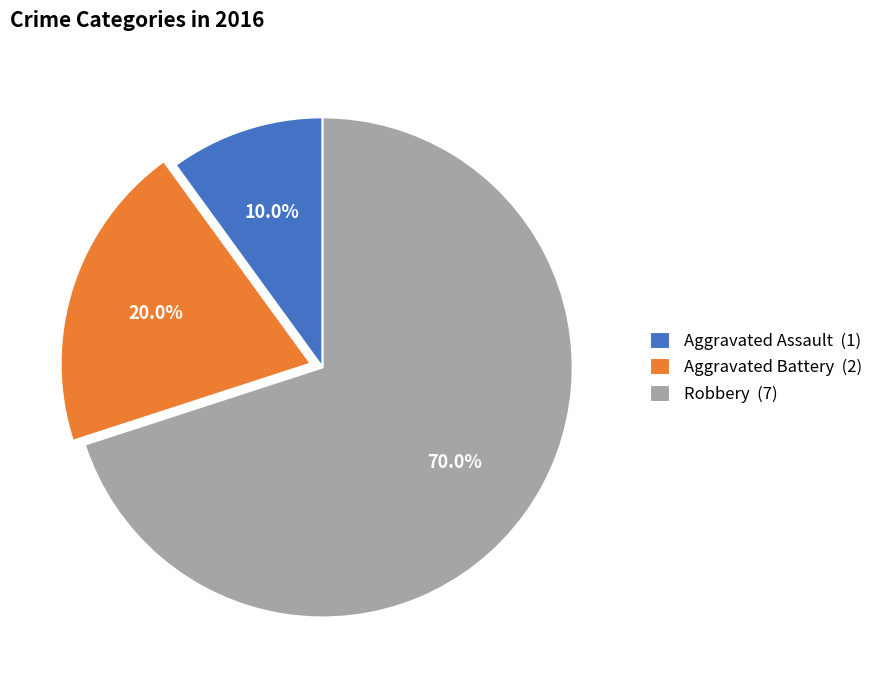

Which slice is the smallest?

Aggravated Assault